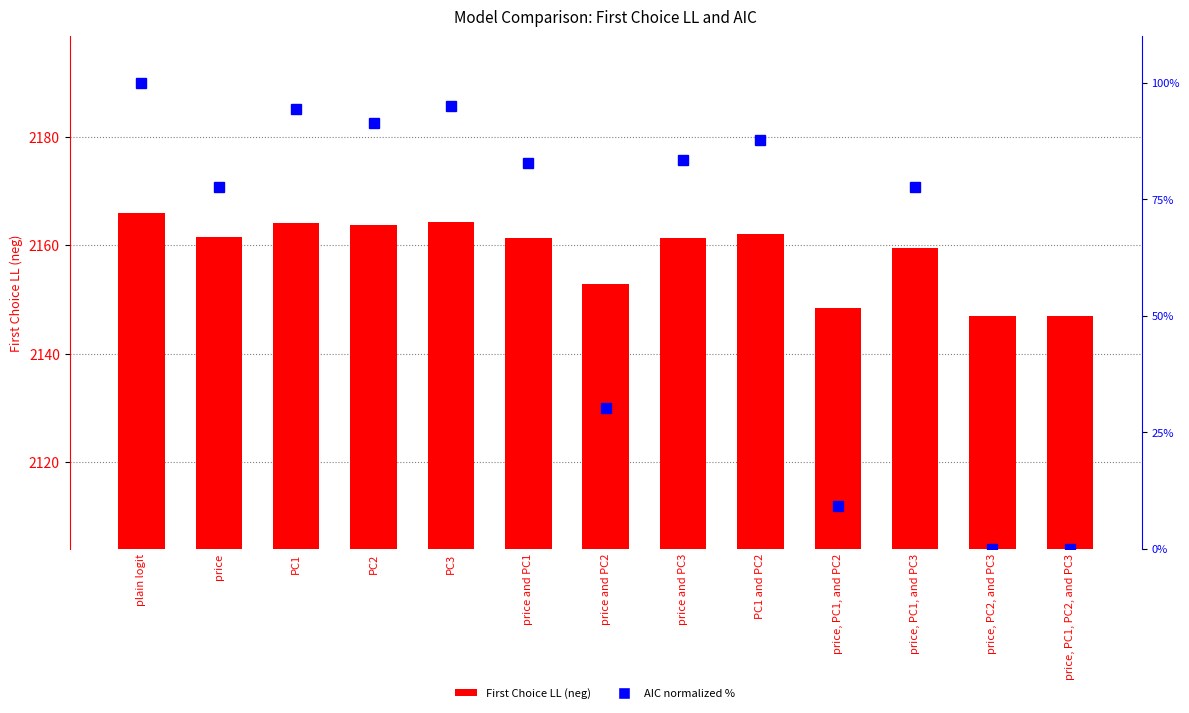

What is the total value across all series at price, PC1, PC2, and PC3?

2147.0